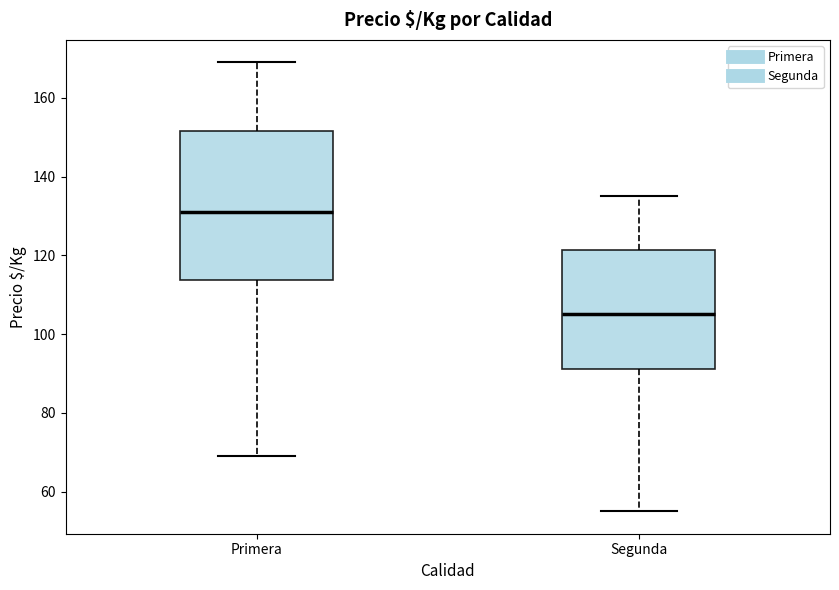

Reading left to right, read every box against the y-axis: the position of its median line, the range the box covers, and the ends of its whiskers. The values are not printed on the chart, so give them approximately, as read against the axis.

Primera: median 132, box 114 to 152, whiskers 70 to 170
Segunda: median 106, box 92 to 122, whiskers 56 to 136